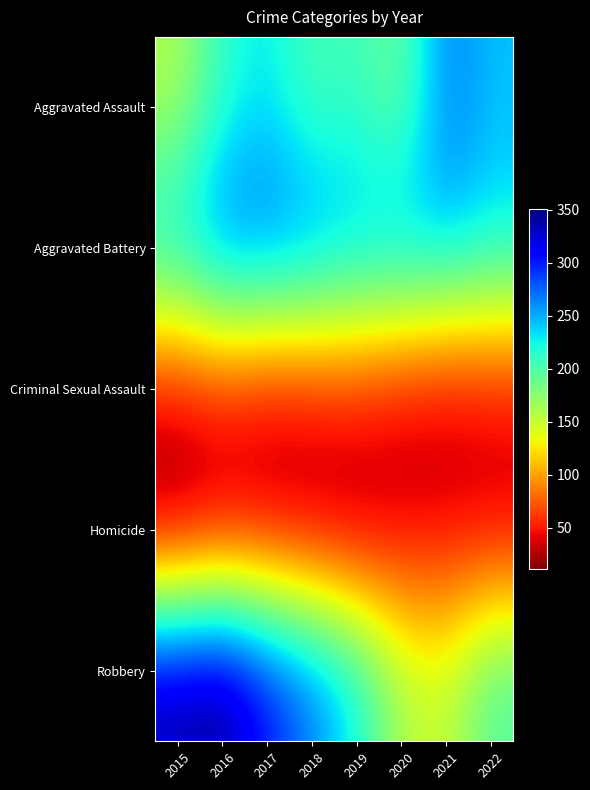

Between 2018 and 2022, which is larger?

2022